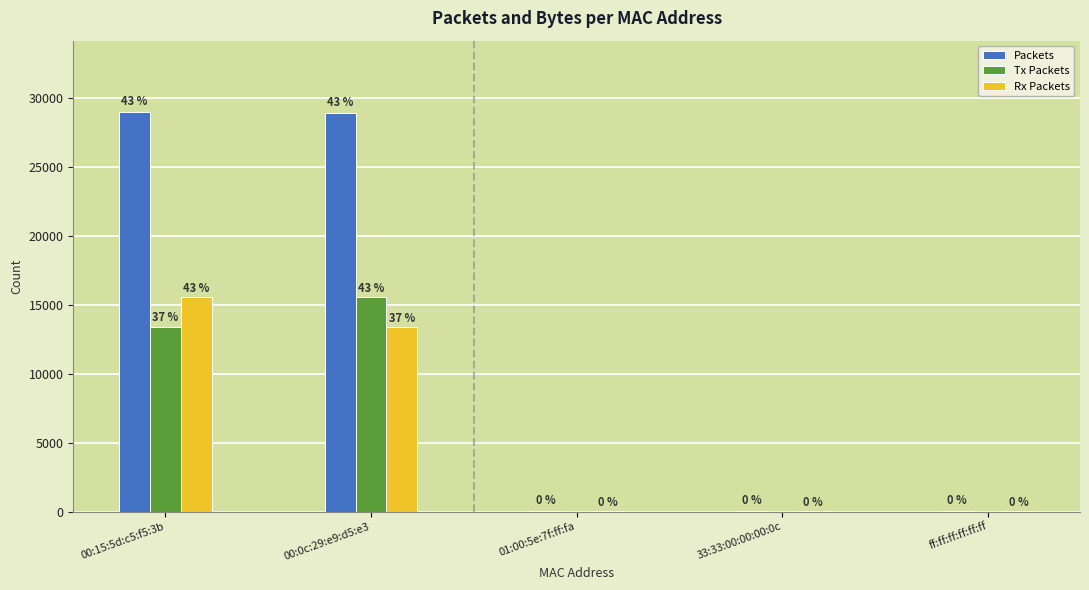

What is the spread (max minus min) of values at 00:0c:29:e9:d5:e3?

15517